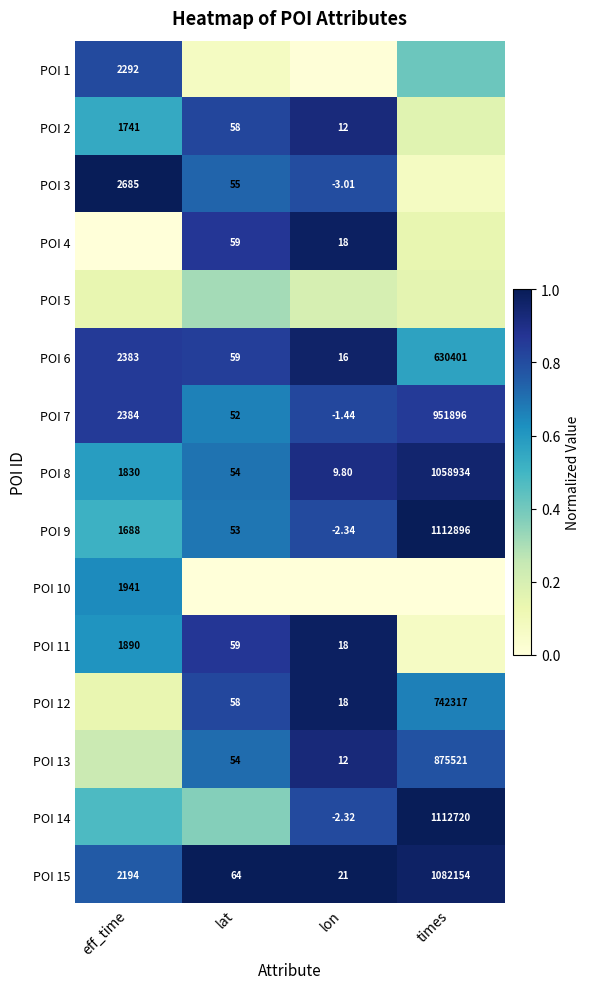

What is the total value across all series at eff_time?

8.1